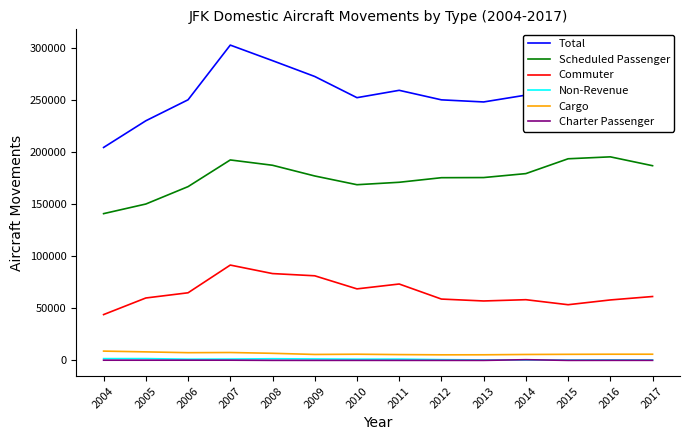

Which series has the largest total across all categories?

Total